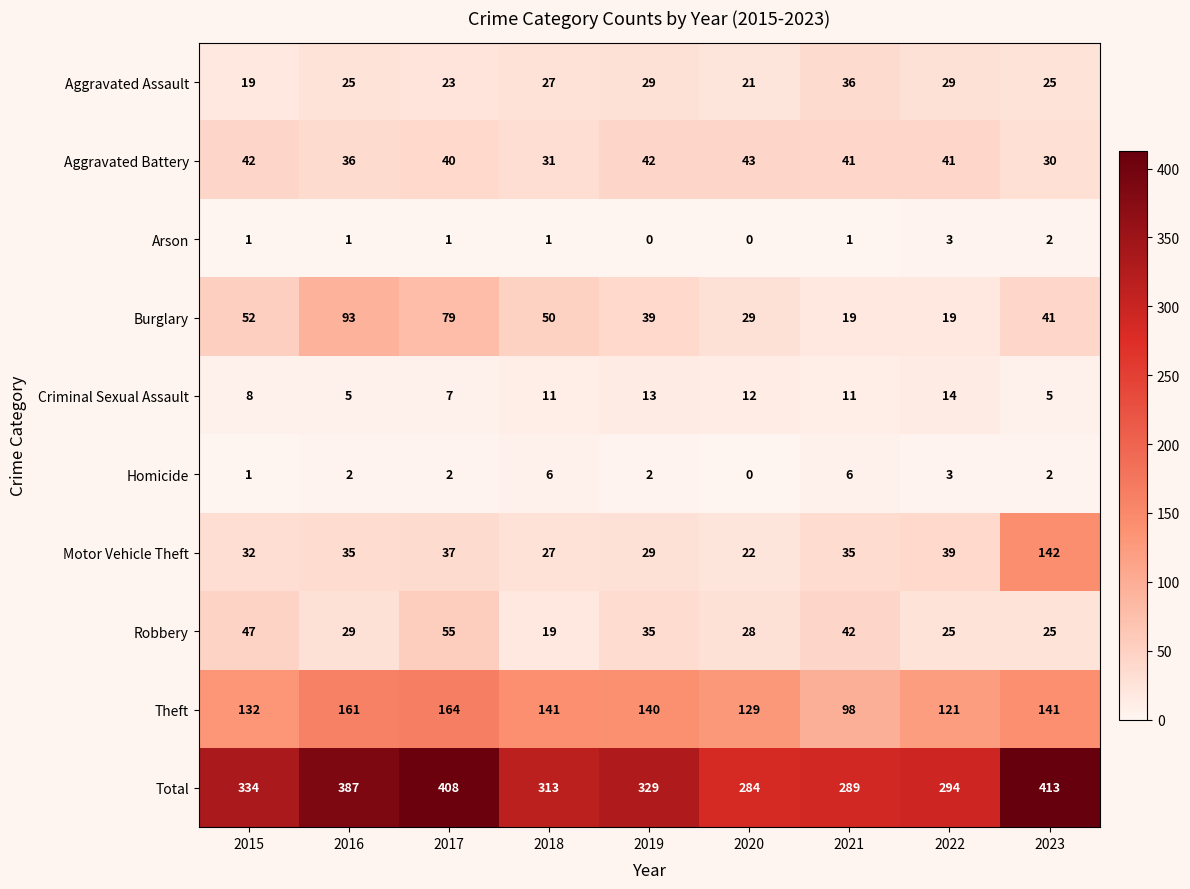

Which series has the widest spread of values?

Total